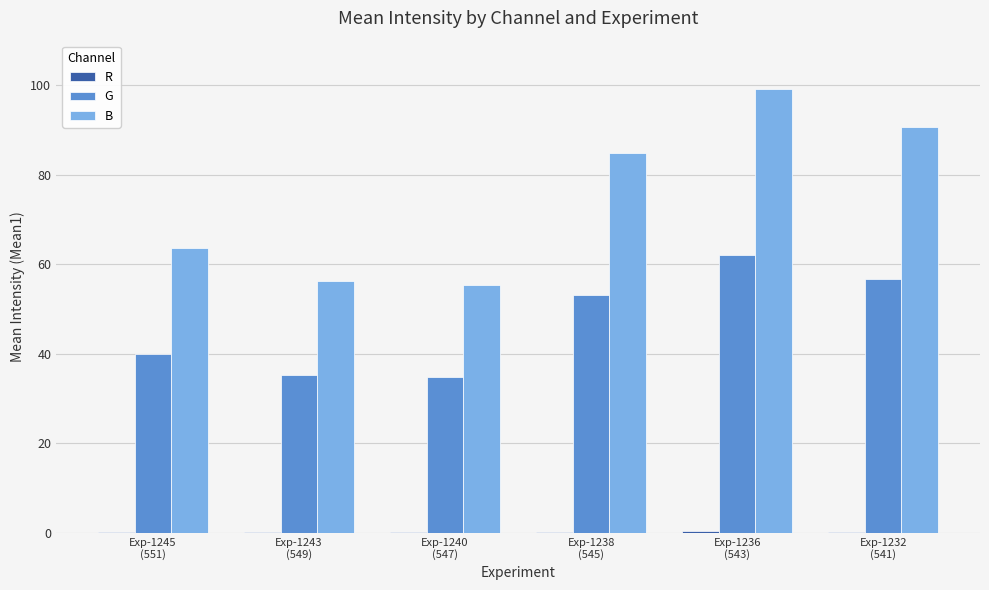

The value of G at Exp-1232
(541) is 56.8. True or false?

True